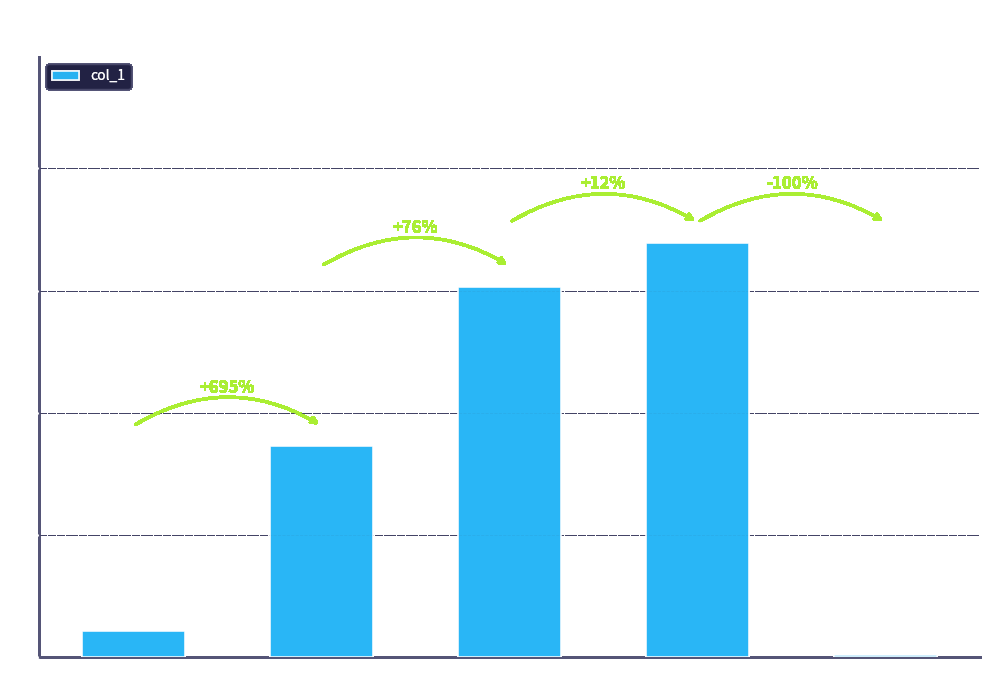

Which category has the highest value across all series?

Training Time